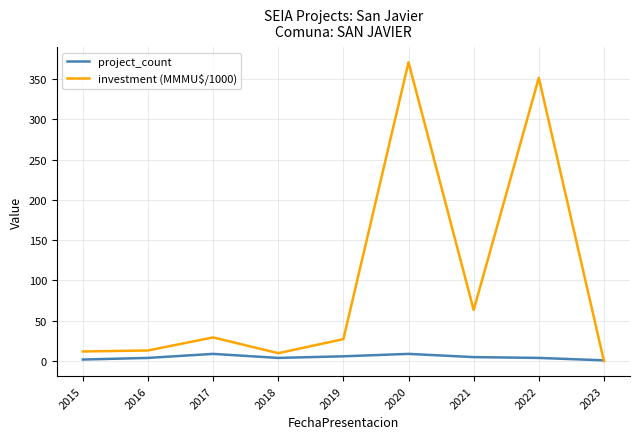

The investment (MMMU$/1000) series shows 122.7 at 2022. True or false?

False